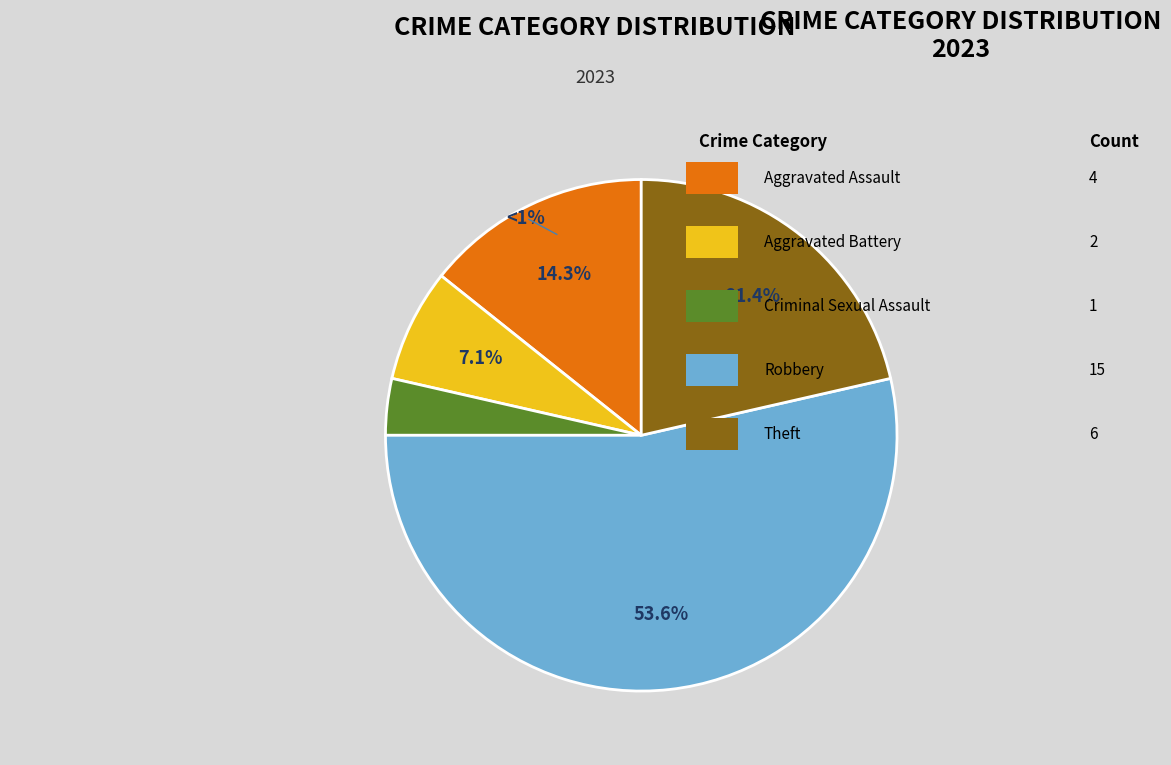

Is there a majority slice in this chart?

Yes